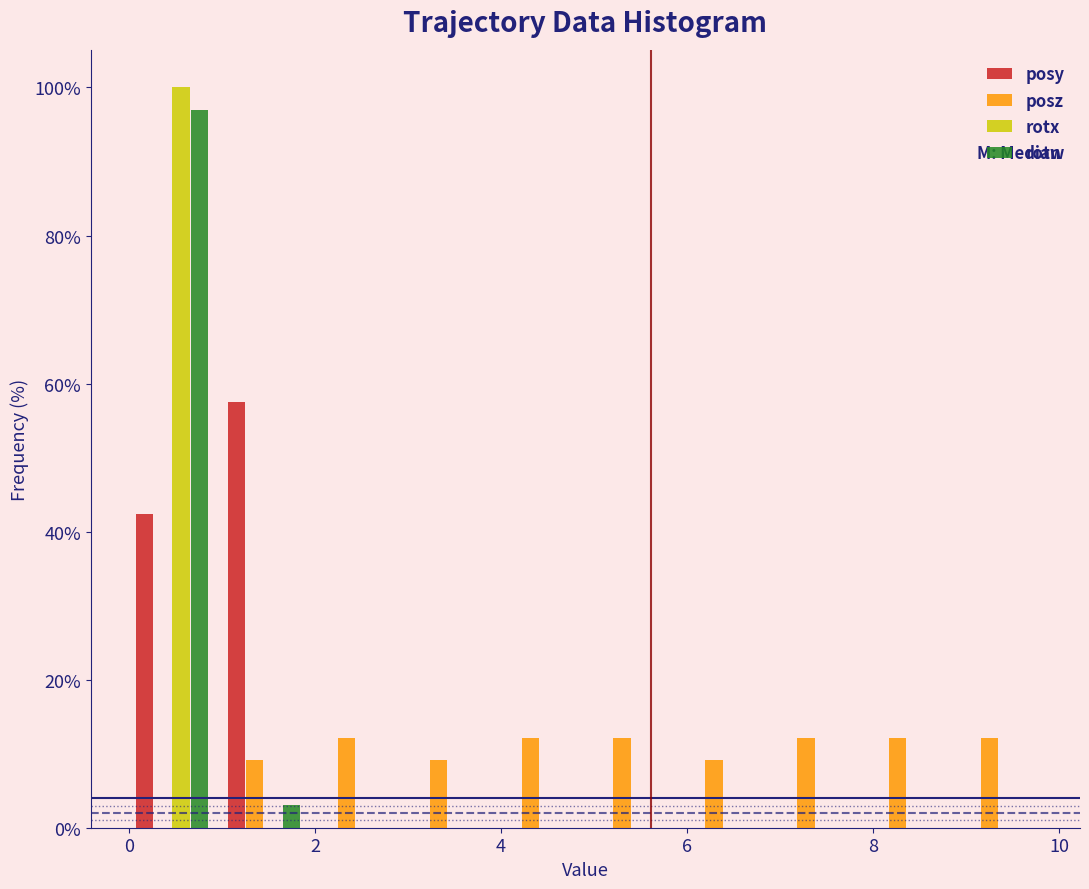

In the rotw series, which range on the x-axis has the tallest bar?

0.0 to 1.0